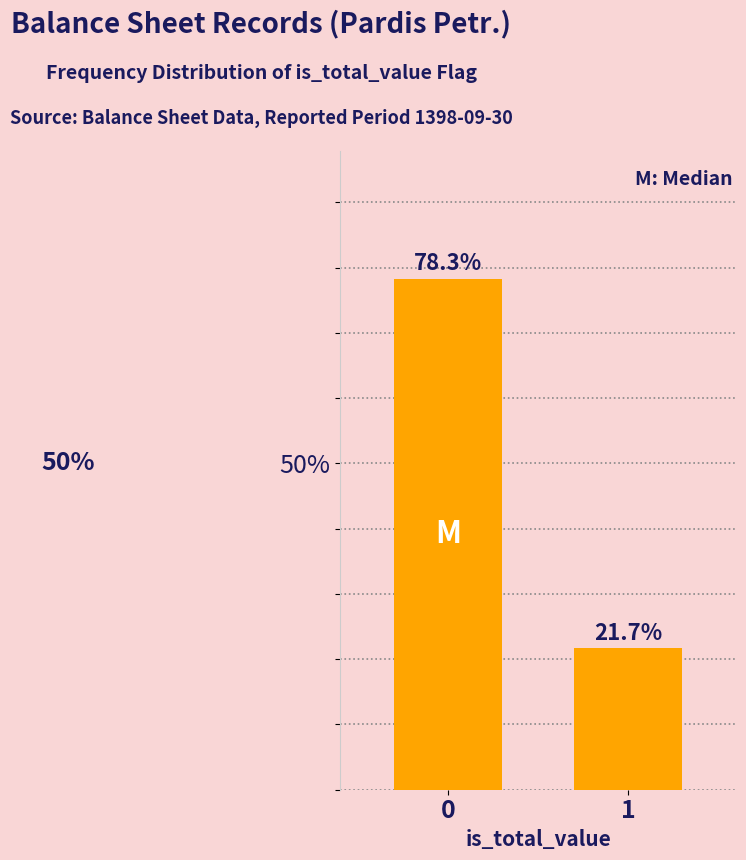

Reading right to left, what are all the values shown in this chart?

21.7	78.3